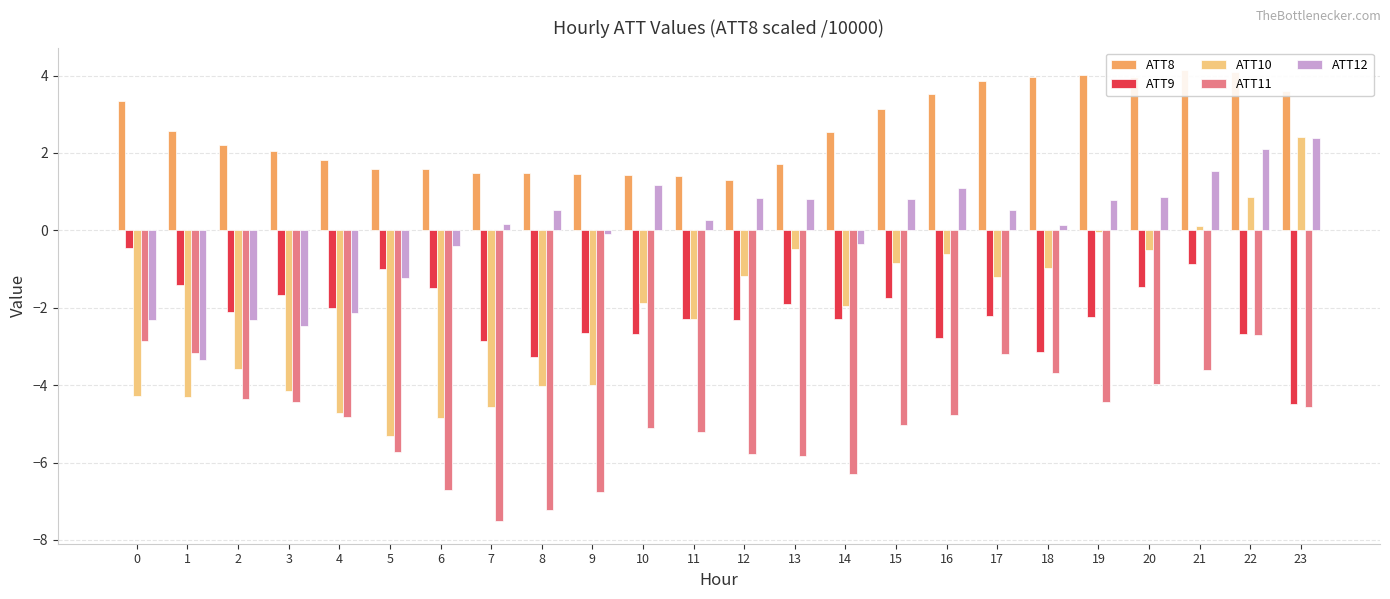

What is the total value across all series at 13?

-5.7